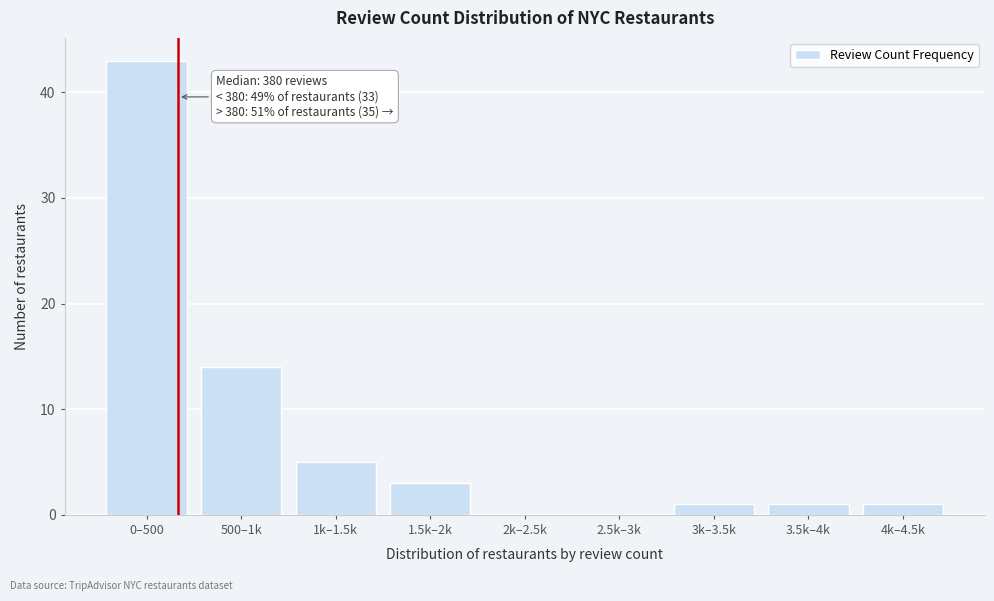

Reading left to right, extract all data points from this chart.

0–500=43	500–1k=14	1k–1.5k=5	1.5k–2k=3	2k–2.5k=0	2.5k–3k=0	3k–3.5k=1	3.5k–4k=1	4k–4.5k=1